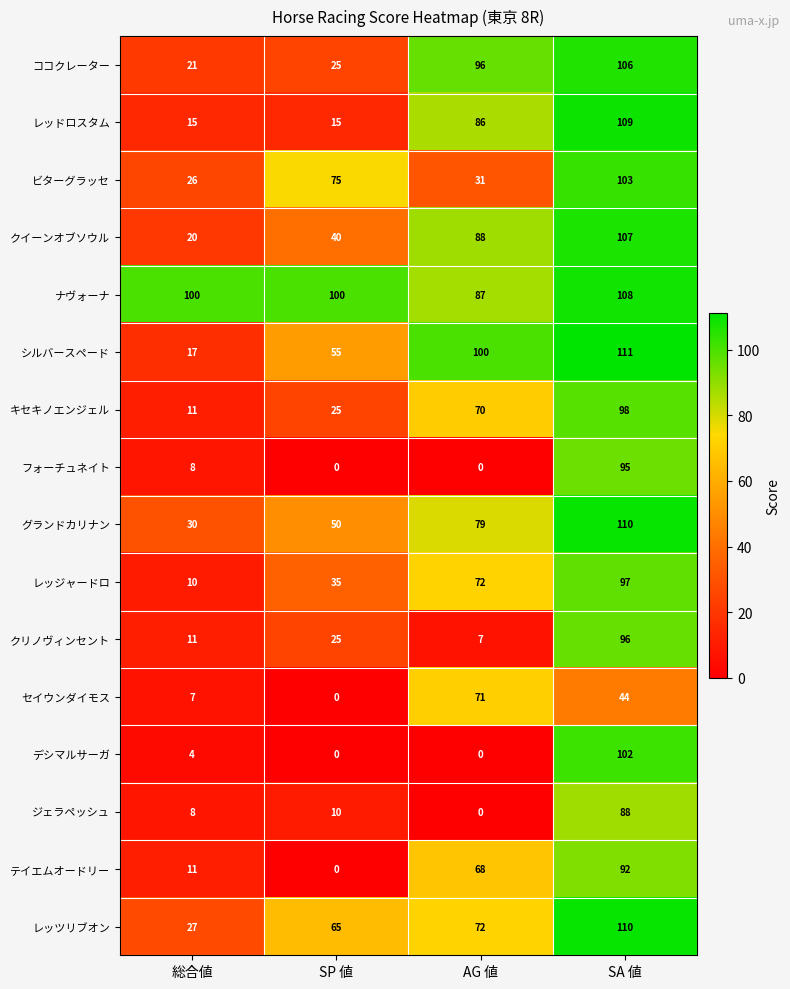

List the labels in order of グランドカリナン value, largest first.

SA 値, AG 値, SP 値, 総合値